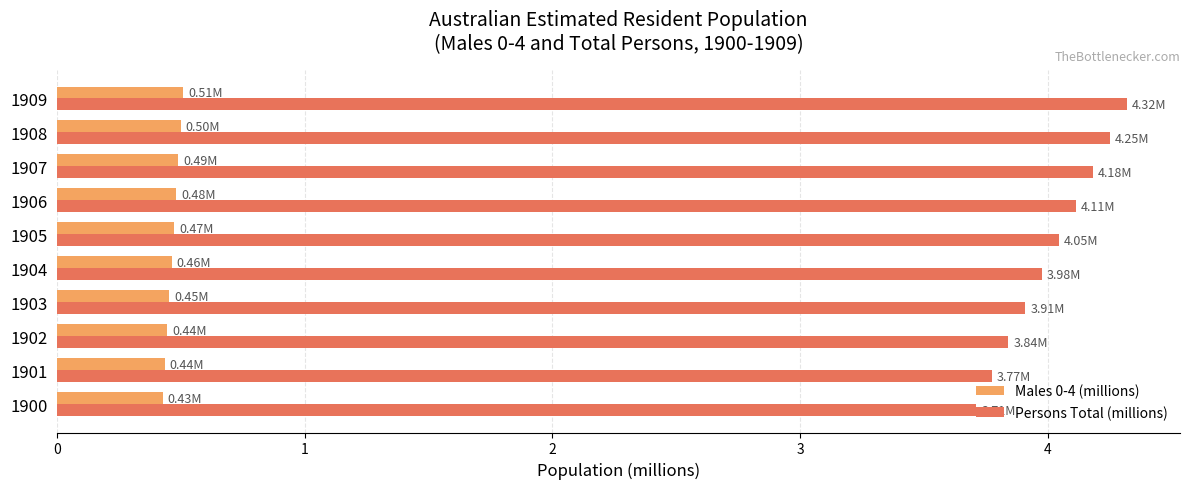

Which label corresponds to the largest value in the chart?

1909